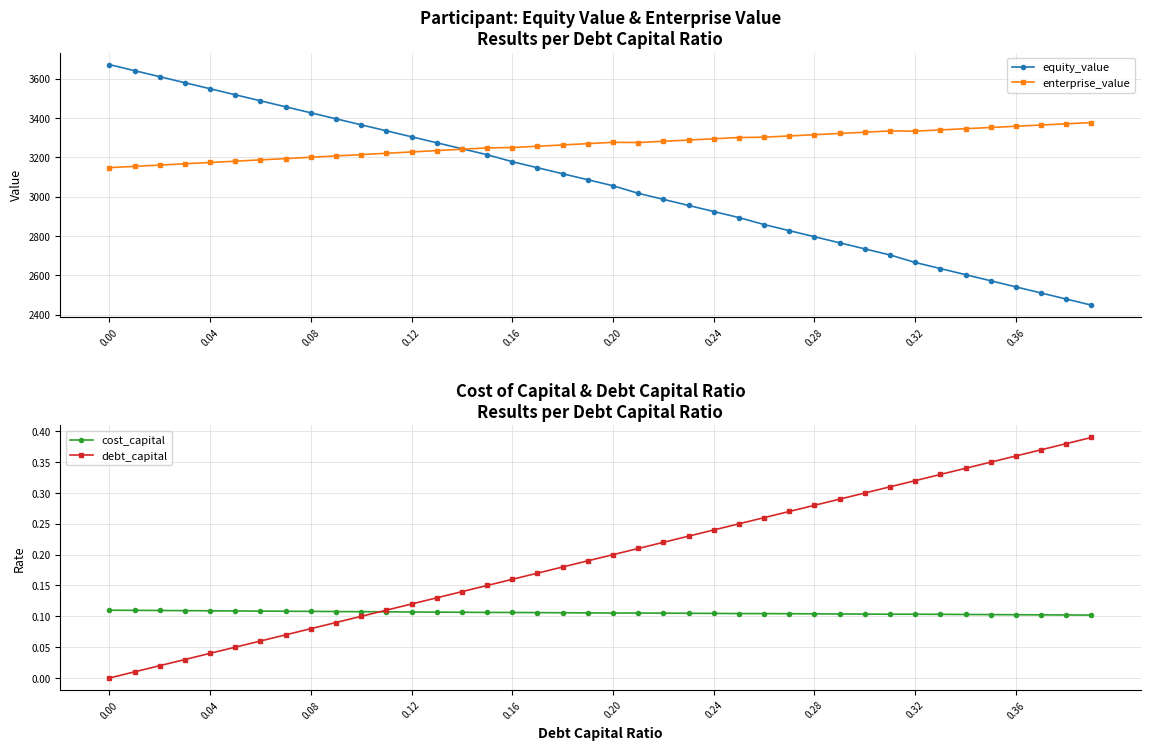

What are all the series names shown in the legend?

equity_value, enterprise_value, cost_capital, debt_capital